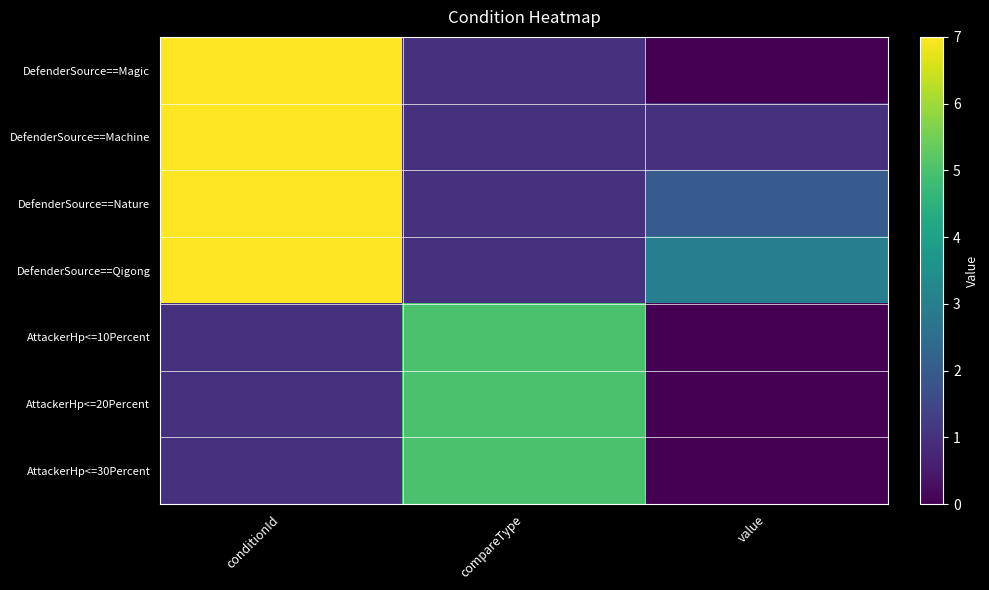

Reading left to right, transcribe all the data shown in this chart.

DefenderSource==Magic: conditionId=7	compareType=1	value=0
DefenderSource==Machine: conditionId=7	compareType=1	value=1
DefenderSource==Nature: conditionId=7	compareType=1	value=2
DefenderSource==Qigong: conditionId=7	compareType=1	value=3
AttackerHp<=10Percent: conditionId=1	compareType=5	value=0
AttackerHp<=20Percent: conditionId=1	compareType=5	value=0
AttackerHp<=30Percent: conditionId=1	compareType=5	value=0